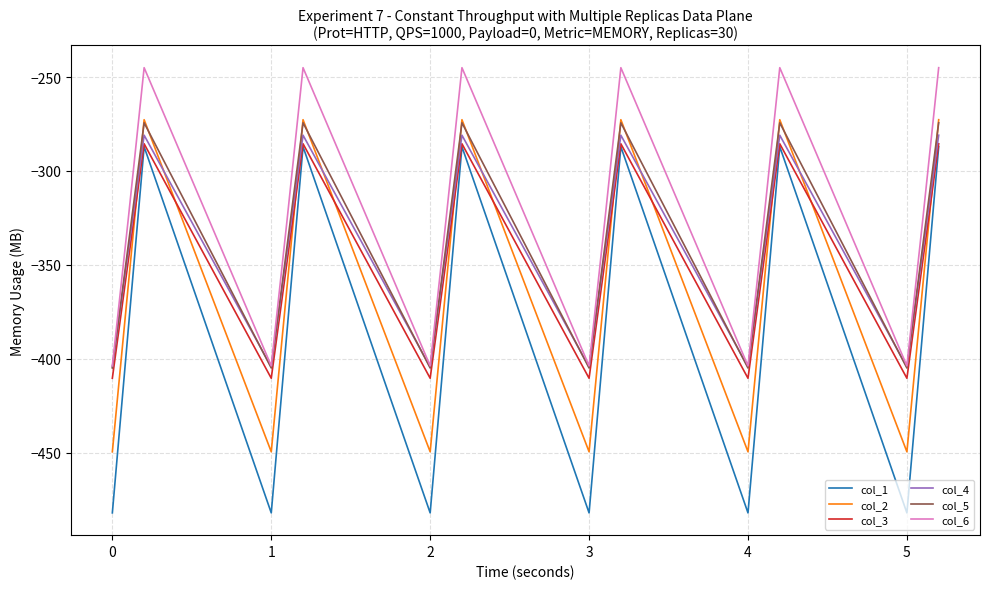

True or false: col_2 has more than 0 interior local peaks.

True